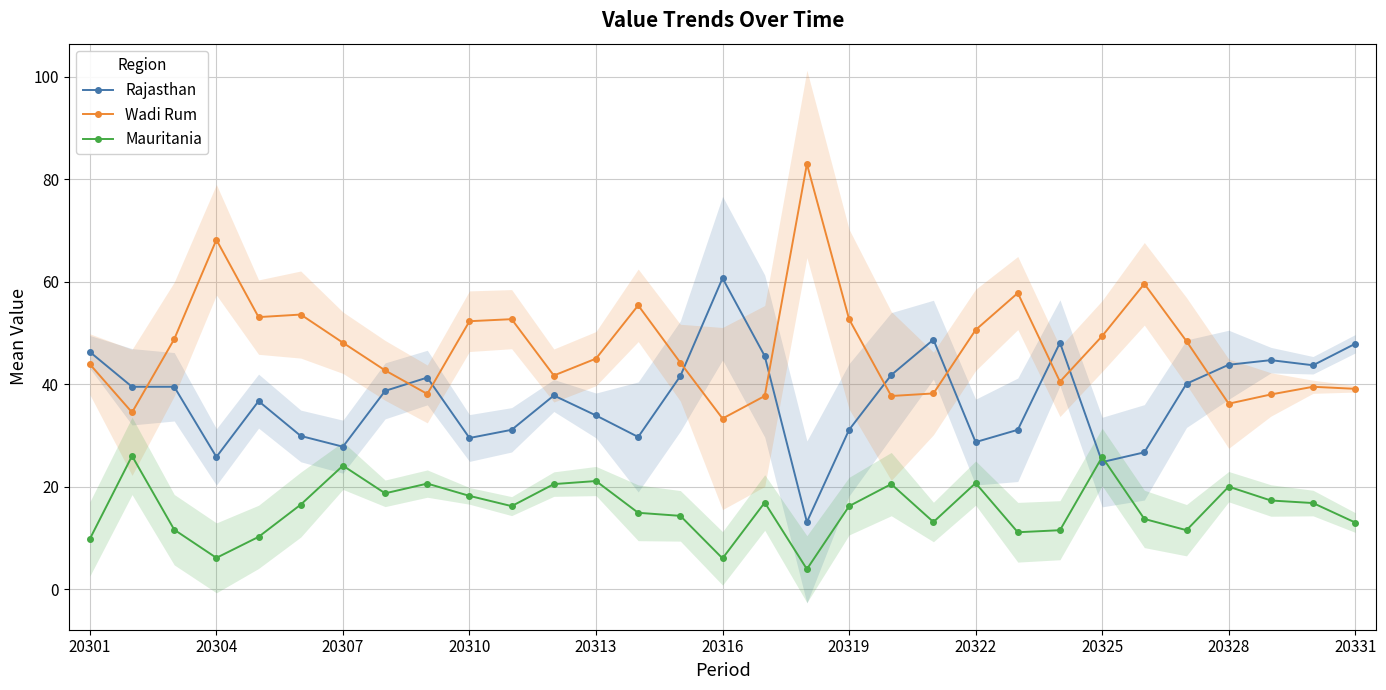

Which category has the highest value across all series?

17